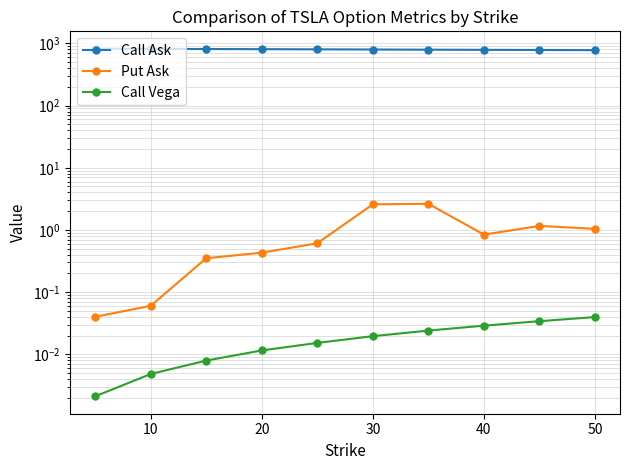

Reading left to right, extract all data points from this chart.

Call Ask: 823.0	818.0	813.5	809.0	804.0	799.0	794.0	789.5	785.0	780.0
Put Ask: 0.0	0.1	0.3	0.4	0.6	2.6	2.6	0.8	1.2	1.0
Call Vega: 0.0	0.0	0.0	0.0	0.0	0.0	0.0	0.0	0.0	0.0